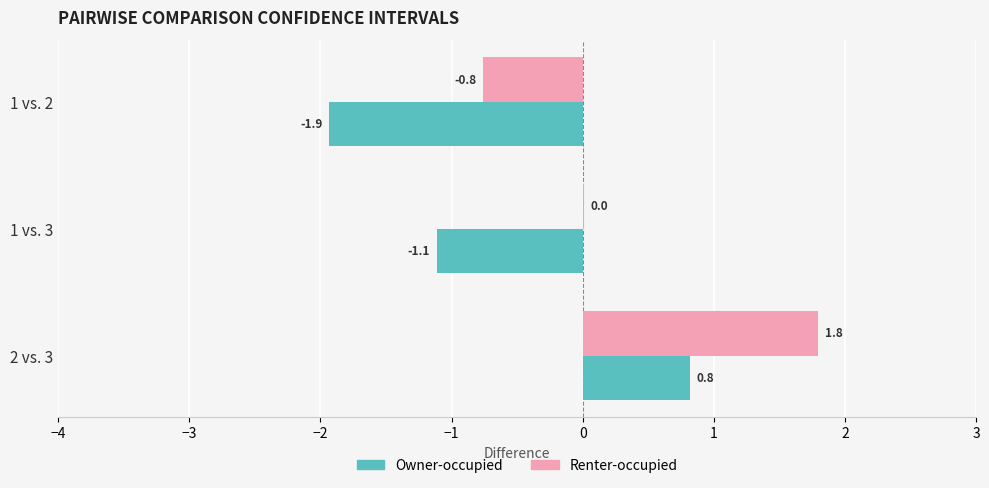

What is the sum of all Owner-occupied values?

-2.2